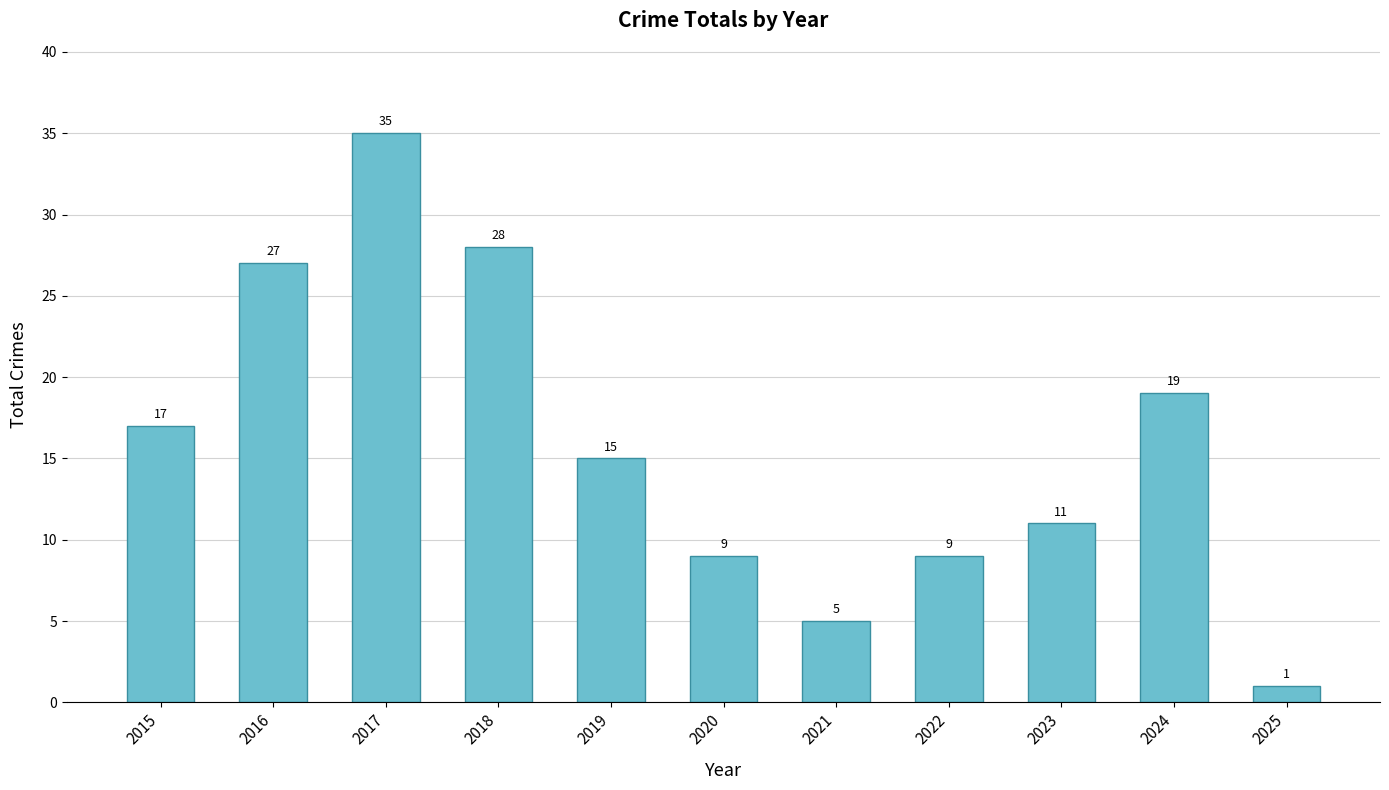

At which label is the value closest to 18?

2015